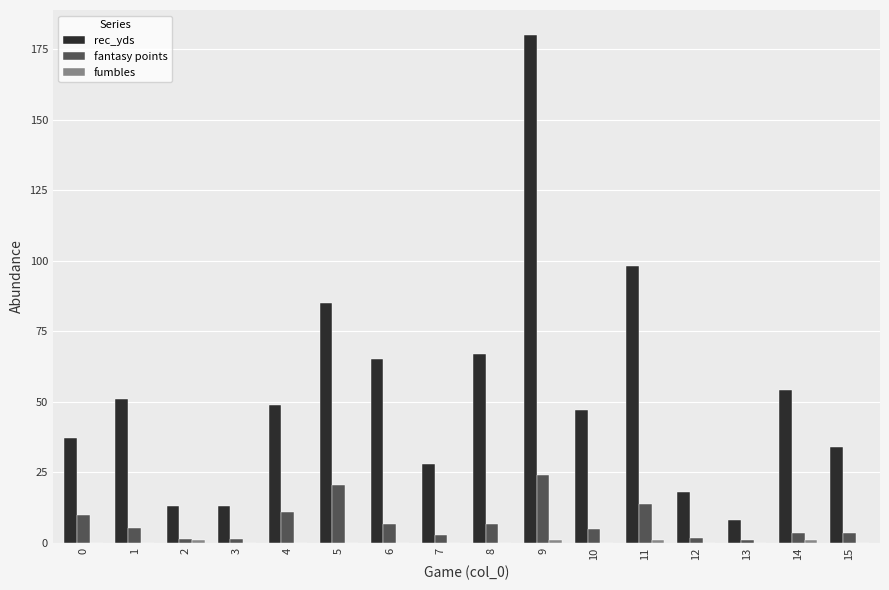

Count the number of categories in the chart.

16